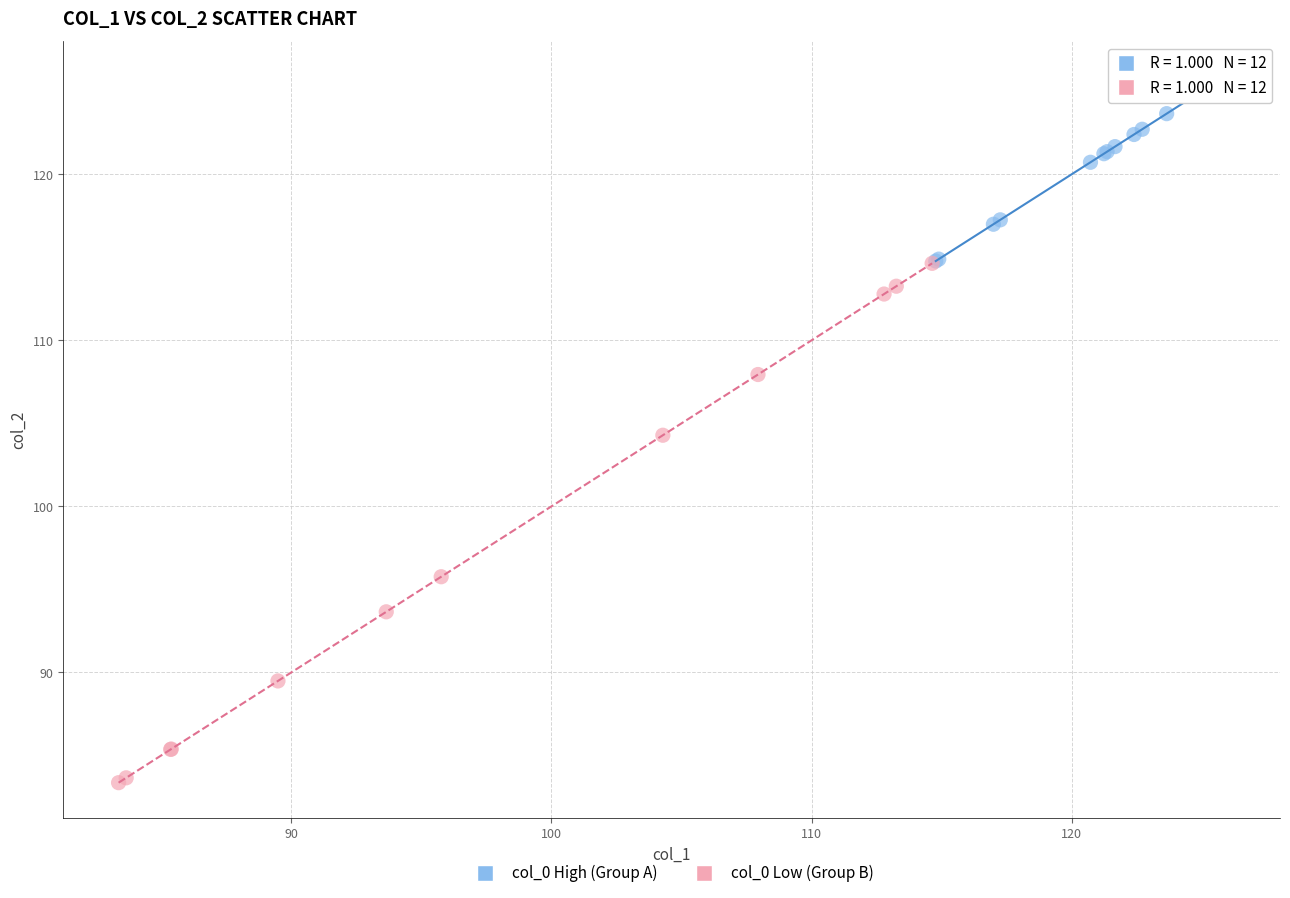

Which series contains the highest Y value?

col_0 High (Group A)